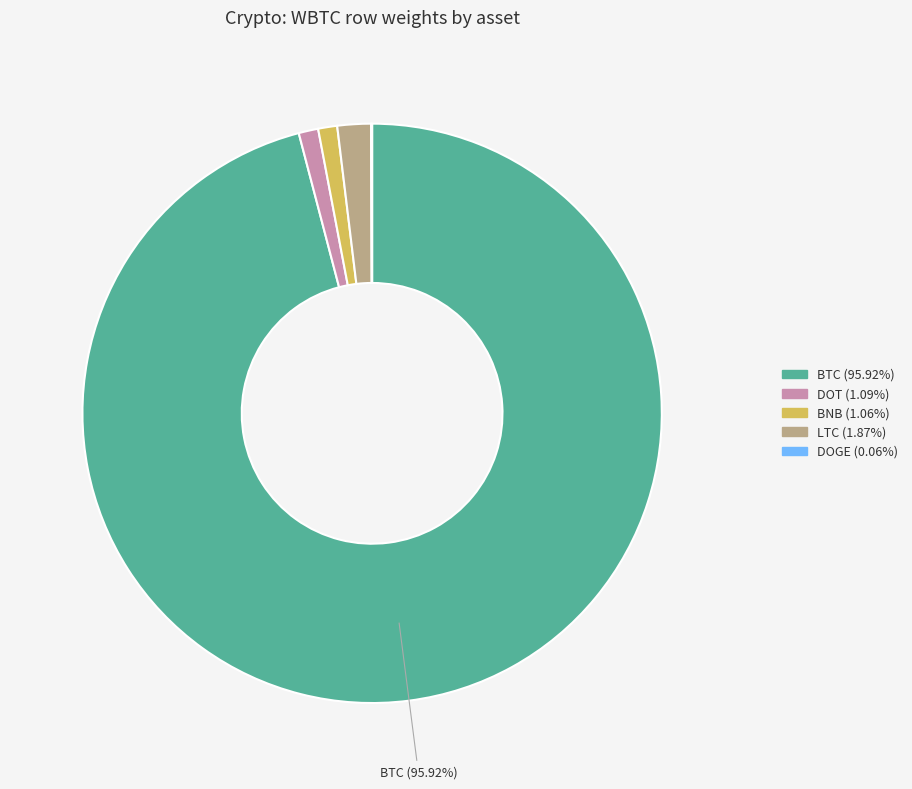

Does any single category account for the majority?

Yes